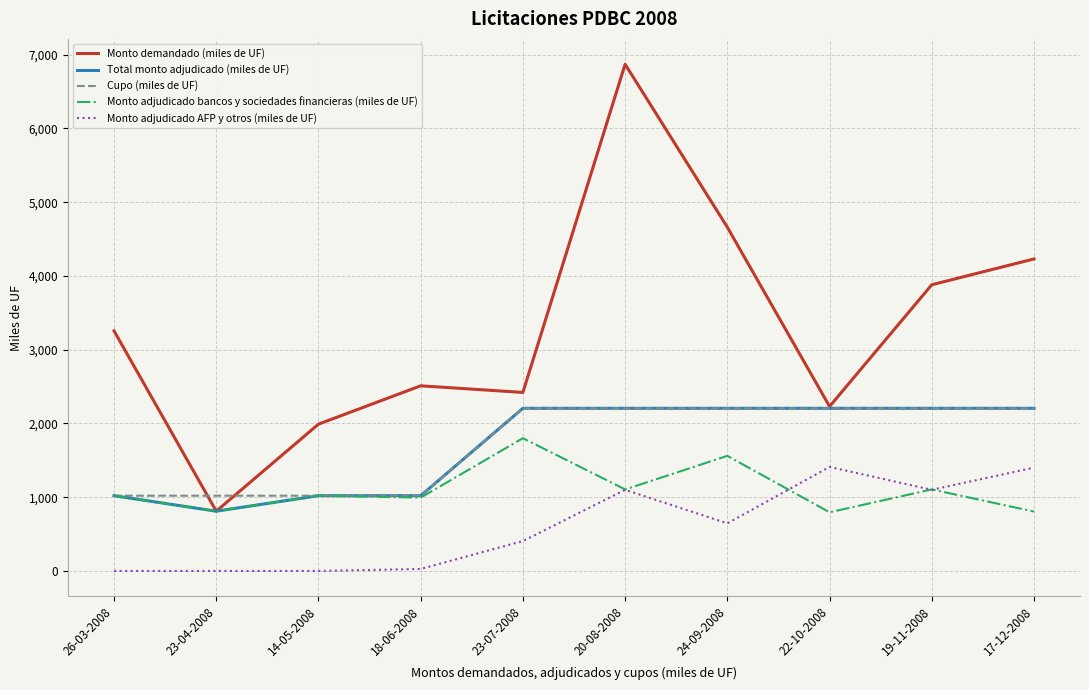

Is it true that Monto adjudicado bancos y sociedades financieras (miles de UF) equals 2348.0 at 24-09-2008?

False